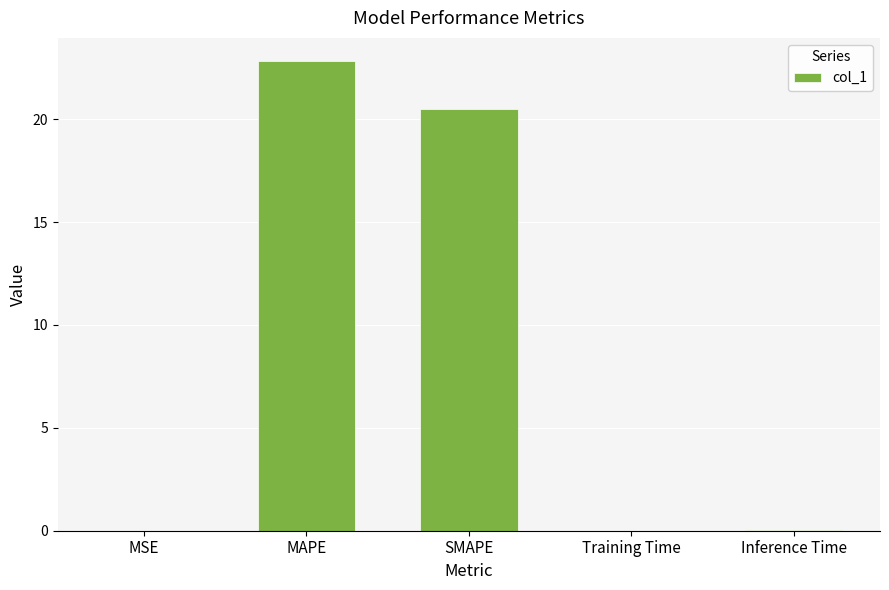

Is it true that the value at Training Time is 0.0?

True